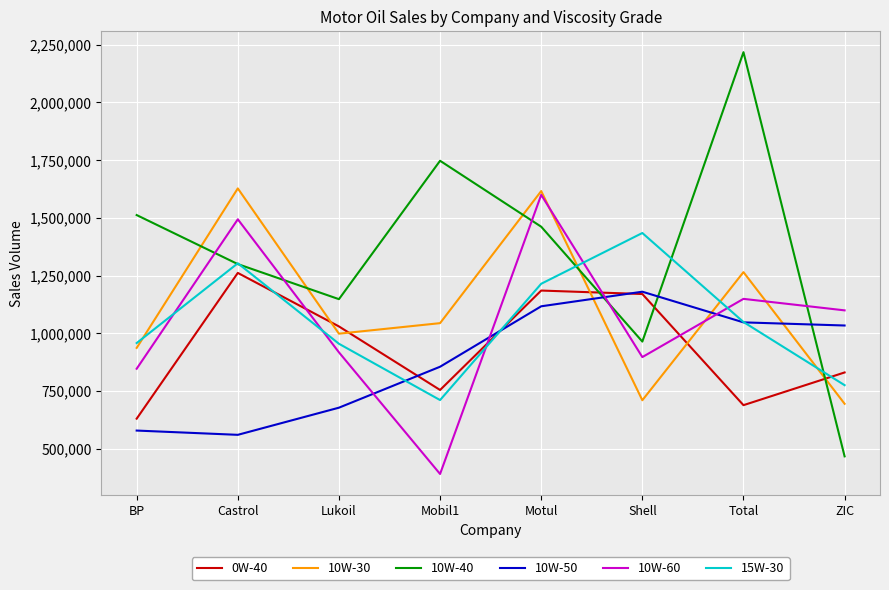

Rank the categories by 10W-40 value from highest to lowest.

Total, Mobil1, BP, Motul, Castrol, Lukoil, Shell, ZIC